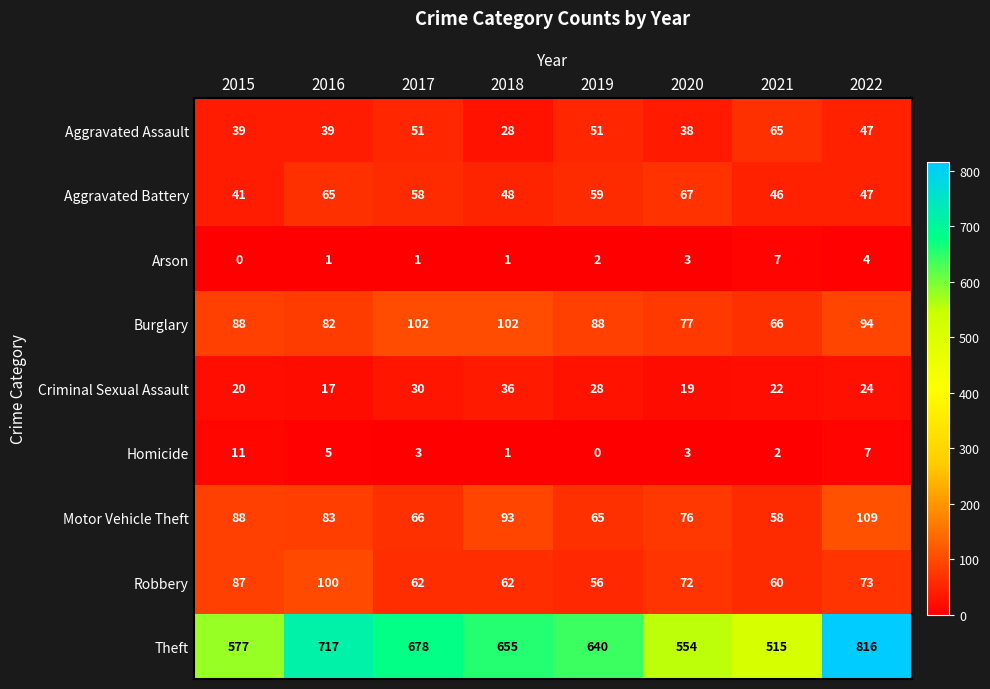

List the series in order of their peak value, highest first.

Theft, Motor Vehicle Theft, Burglary, Robbery, Aggravated Battery, Aggravated Assault, Criminal Sexual Assault, Homicide, Arson